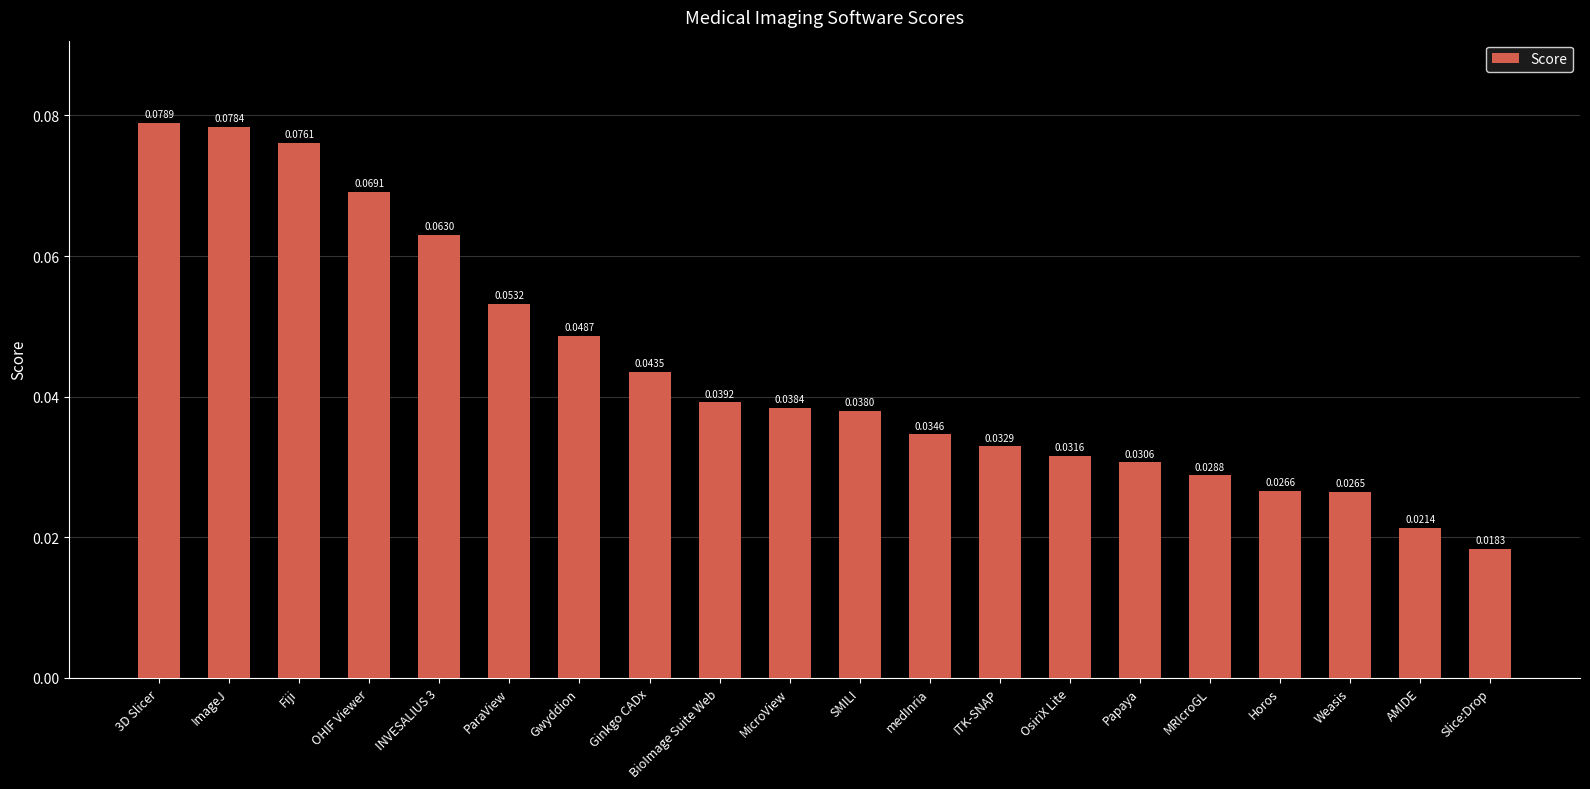

List the labels in order of value, largest first.

3D Slicer, ImageJ, Fiji, OHIF Viewer, INVESALIUS 3, ParaView, Gwyddion, Ginkgo CADx, BioImage Suite Web, MicroView, SMILI, medInria, ITK-SNAP, OsiriX Lite, Papaya, MRIcroGL, Horos, Weasis, AMIDE, Slice:Drop